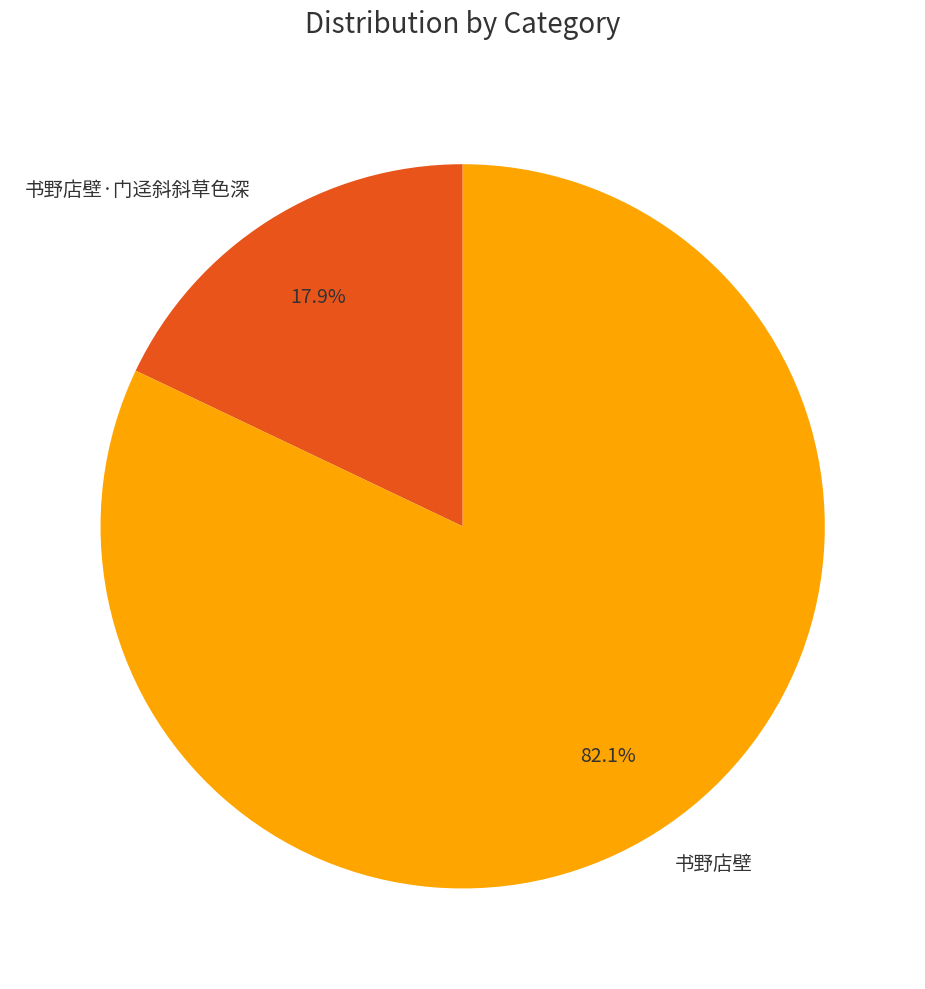

What is the smallest slice in the pie chart?

书野店壁·门迳斜斜草色深